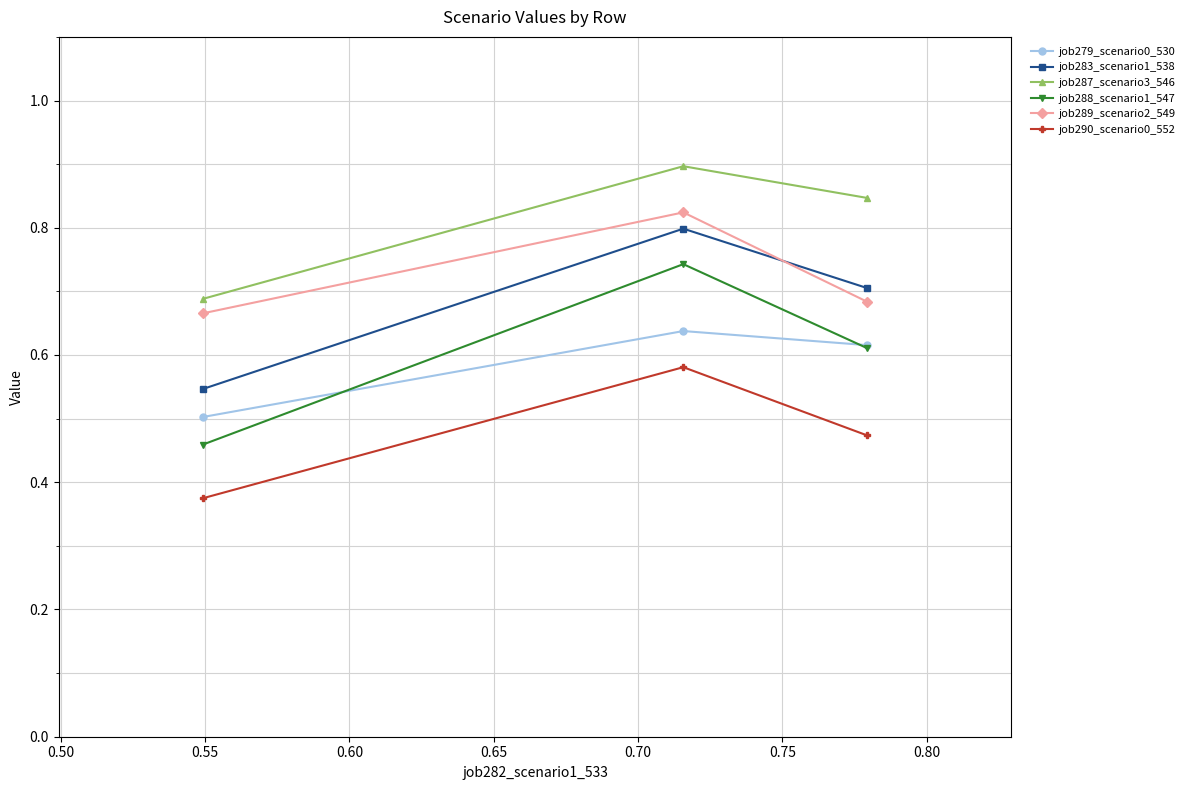

Which series has the largest range (max minus min)?

job288_scenario1_547